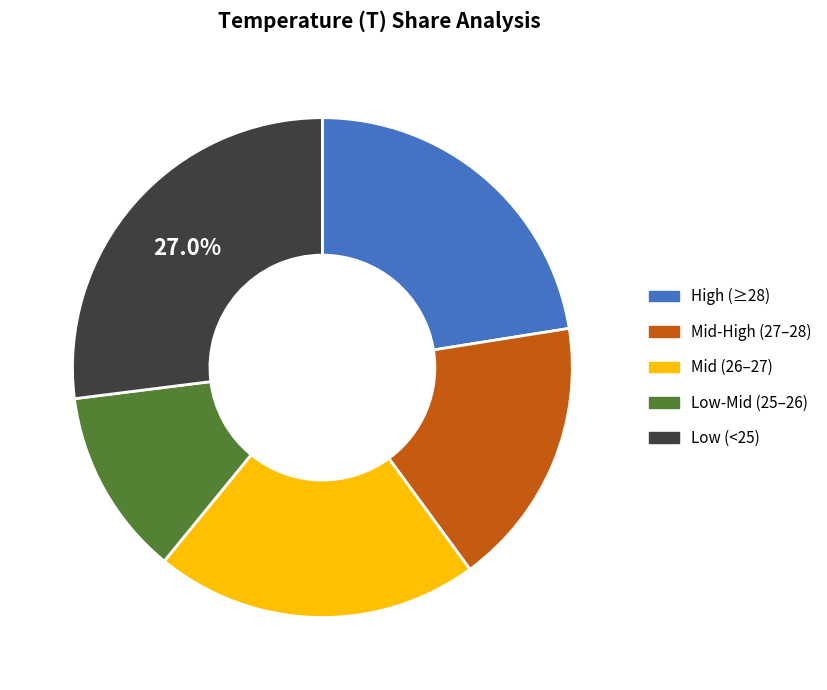

Count the number of slices in the pie.

5